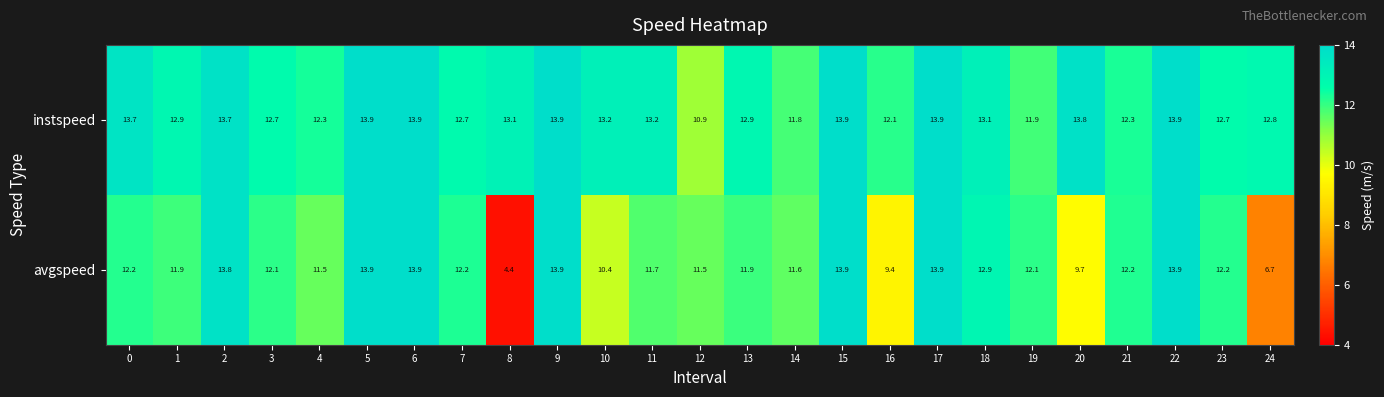

What is the minimum value shown in the chart?

4.4